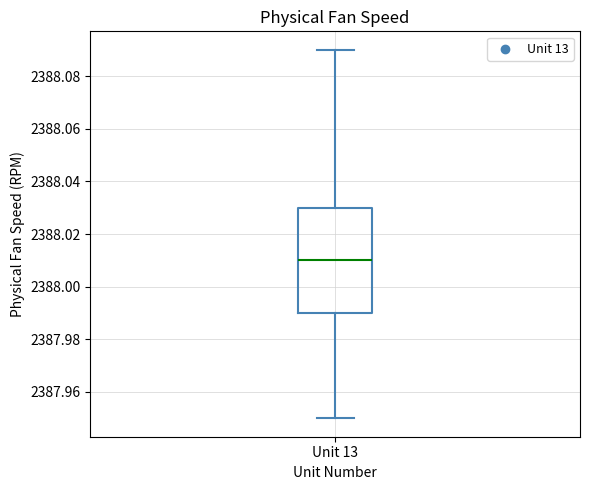

Where is the upper edge of the box for Unit 13 on the y-axis? The values are not printed on the chart, so give them approximately, as read against the axis.

2388.03